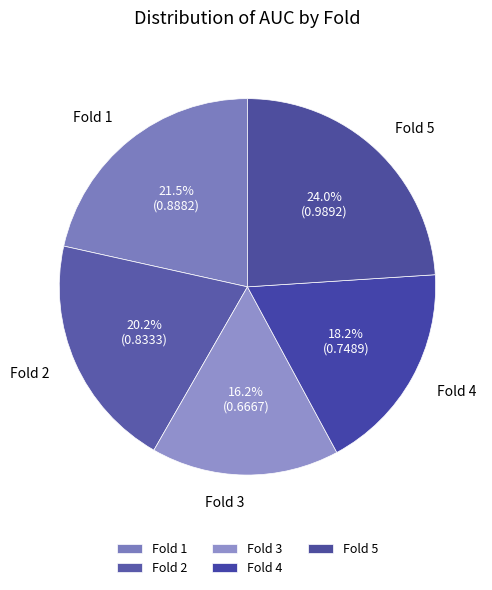

Combined, do Fold 5 and Fold 1 account for over 50%?

No